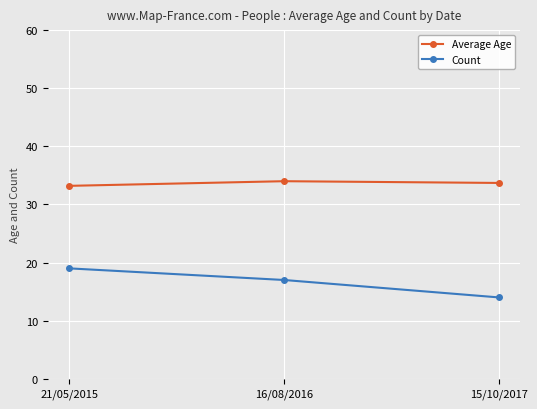

What are all the series names shown in the legend?

Average Age, Count